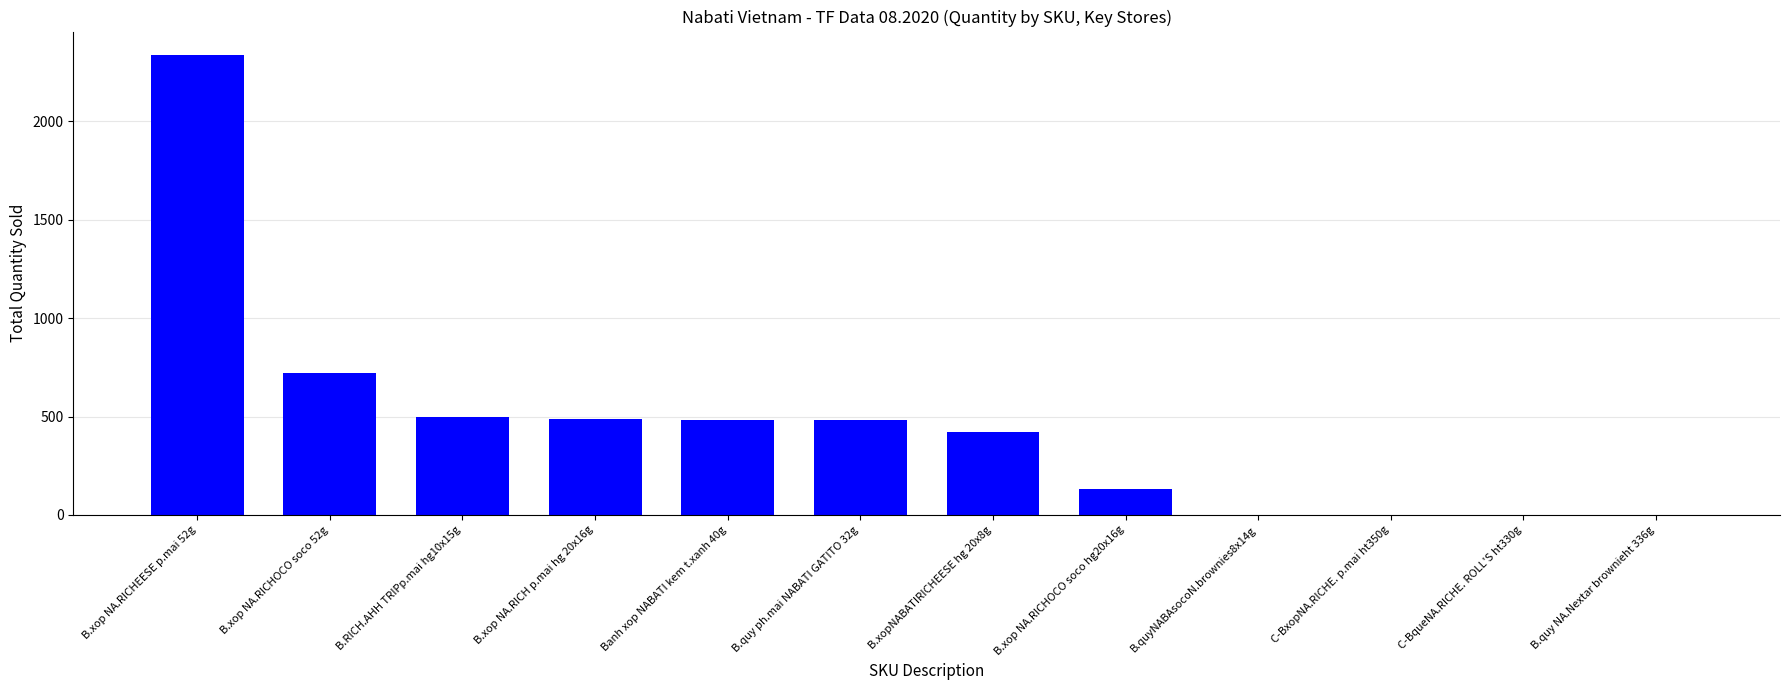

Which has a higher value, C-BqueNA.RICHE. ROLL'S ht330g or B.xop NA.RICHOCO soco hg20x16g?

B.xop NA.RICHOCO soco hg20x16g